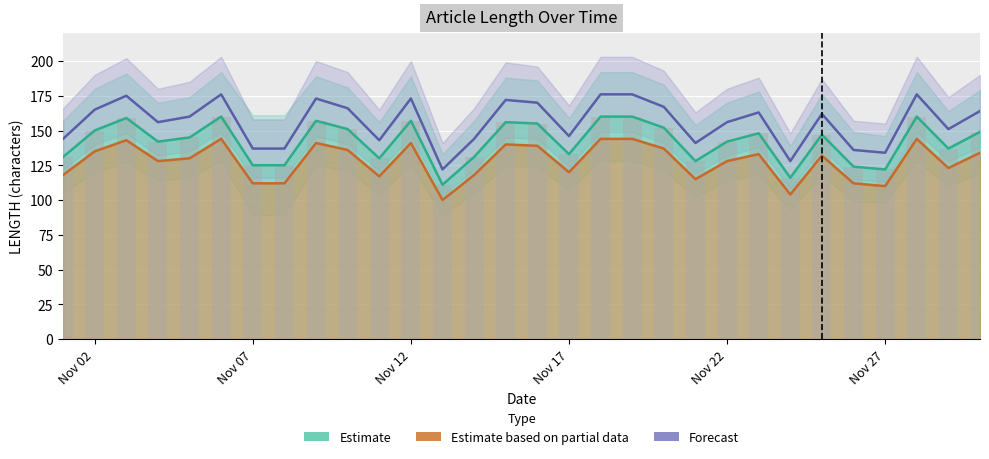

The Estimate series shows 157 at Nov 12. True or false?

True